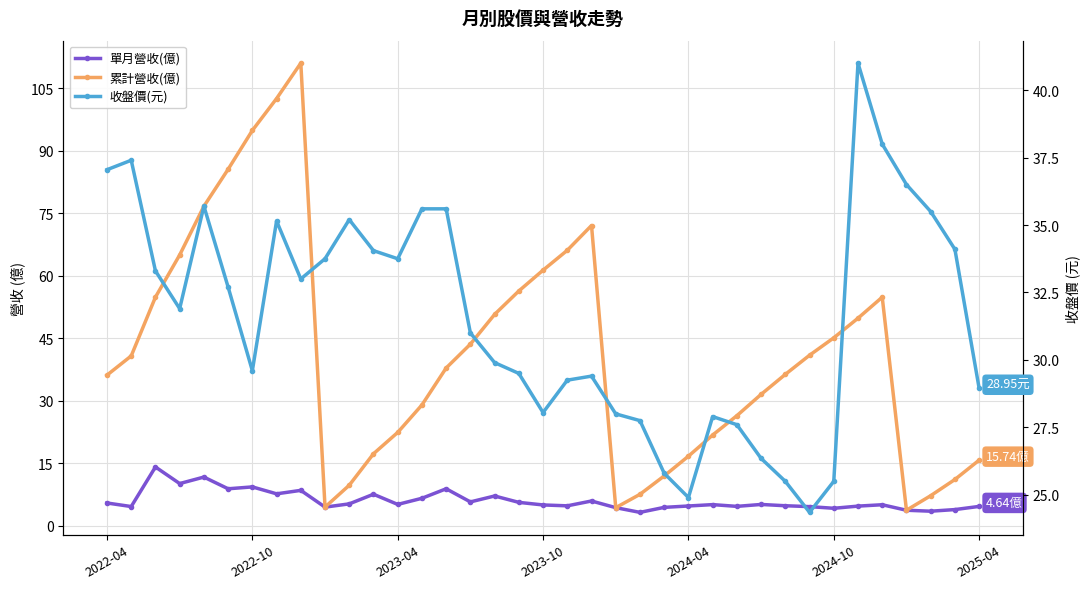

Which series has the widest spread of values?

累計營收(億)